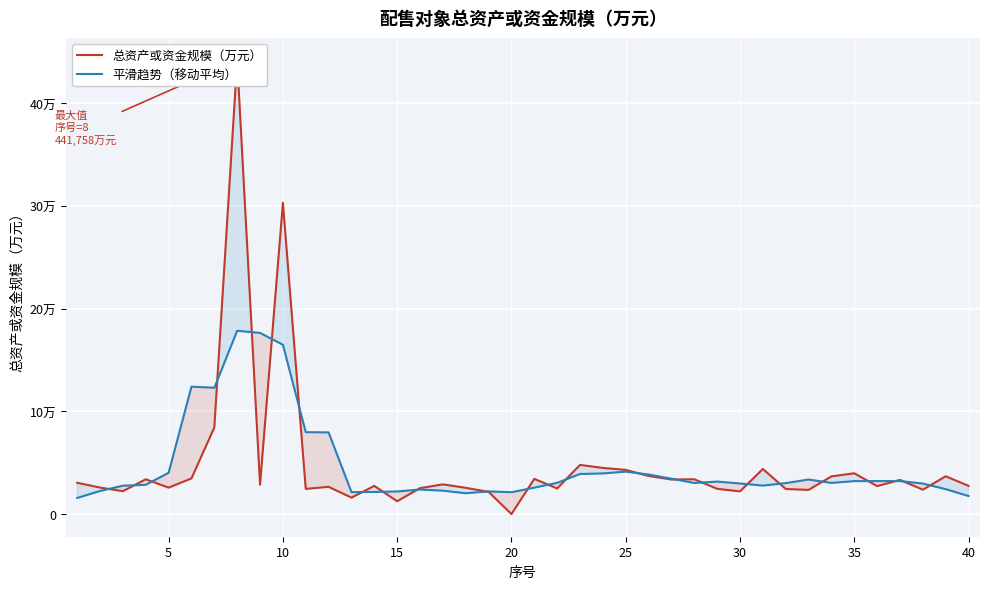

Does the chart display data point markers on the line(s)?

No